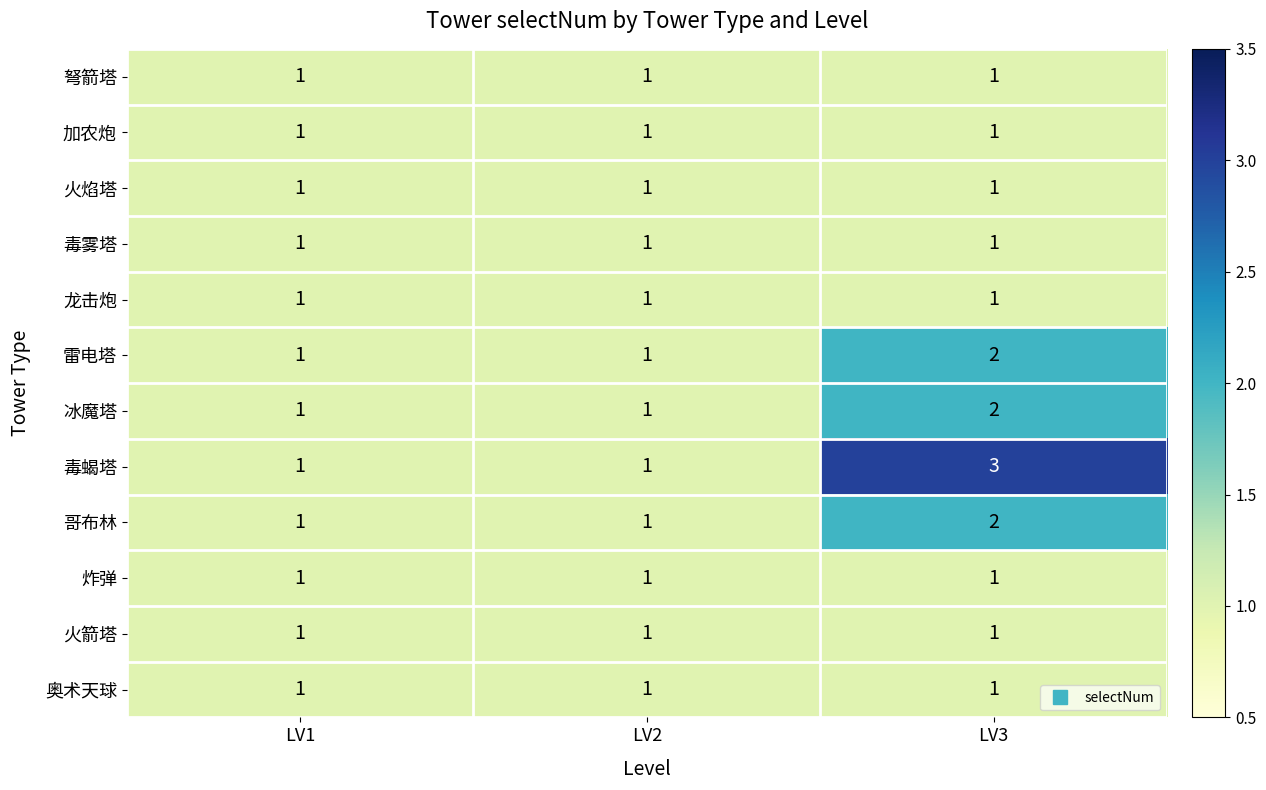

What value does the 毒蝎塔 series have at LV3?

3